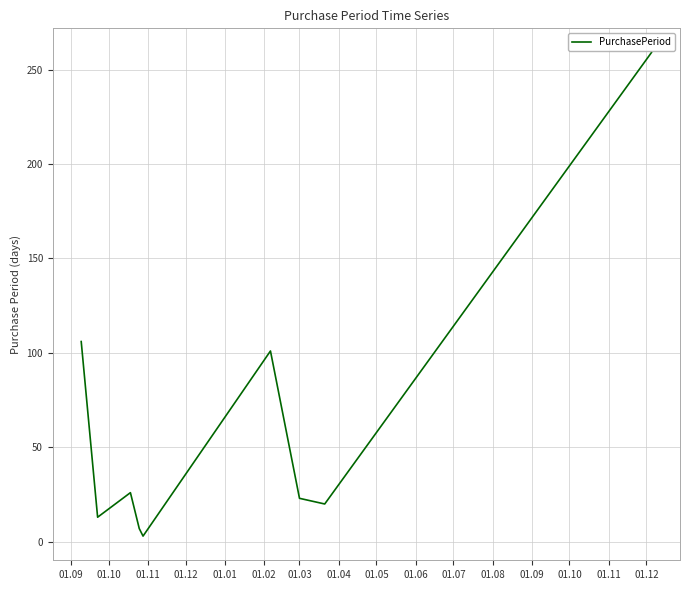

What is the greatest value displayed?

259